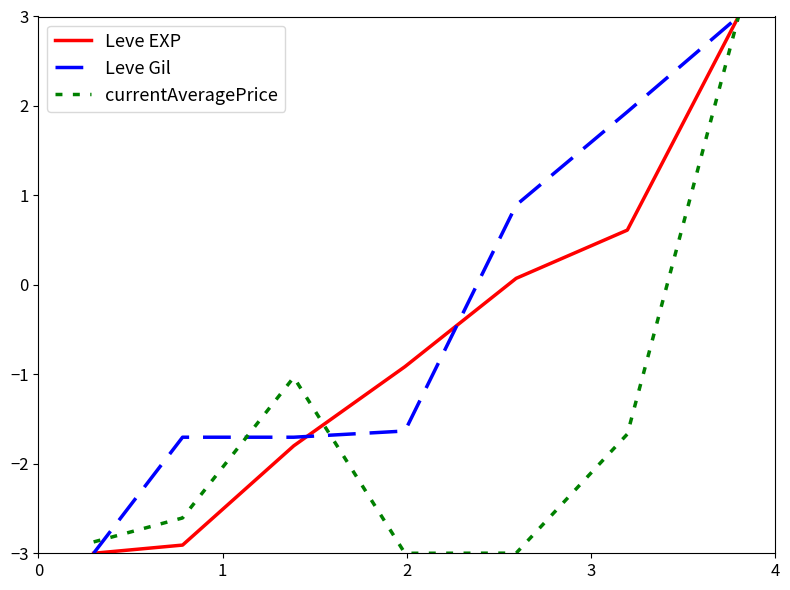

Which series has the largest total across all categories?

Leve Gil